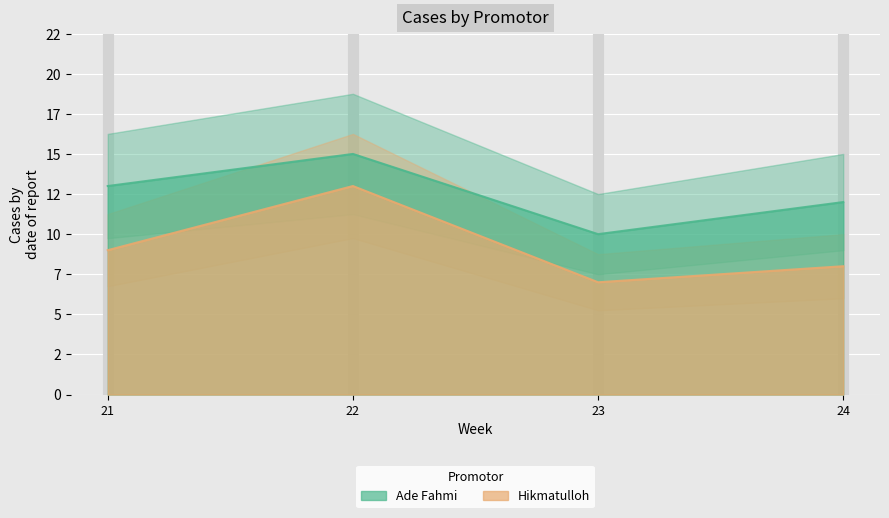

Rank the categories by Ade Fahmi value from lowest to highest.

23, 24, 21, 22